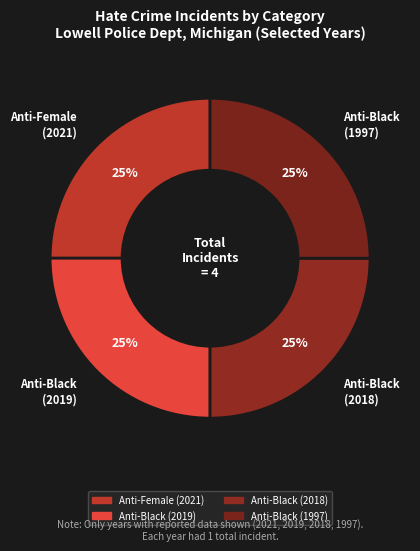

To the nearest percent, what is the difference between the largest and smallest slice percentages?

0%